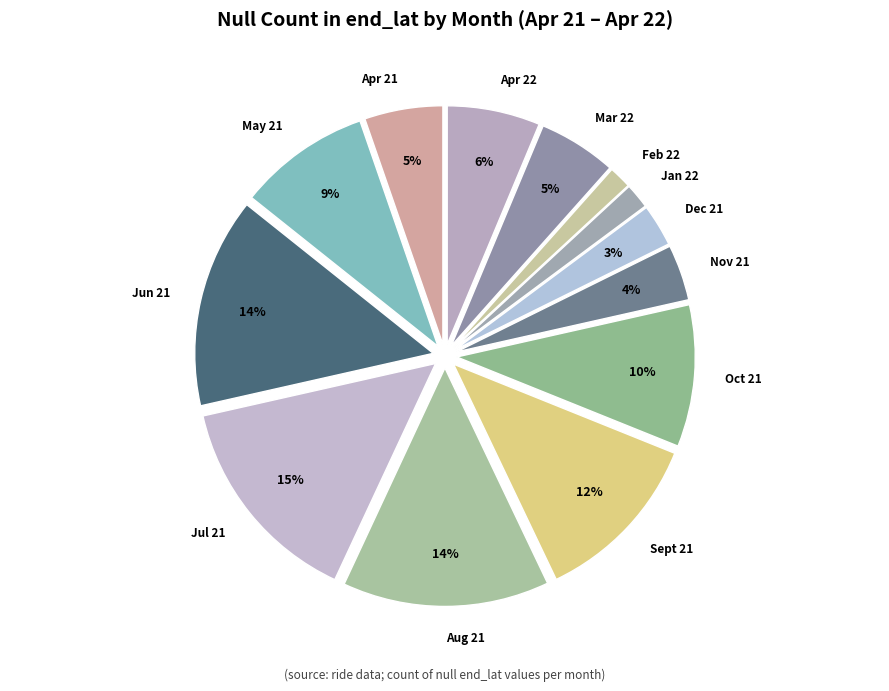

Between May 21 and Jun 21, which is larger?

Jun 21